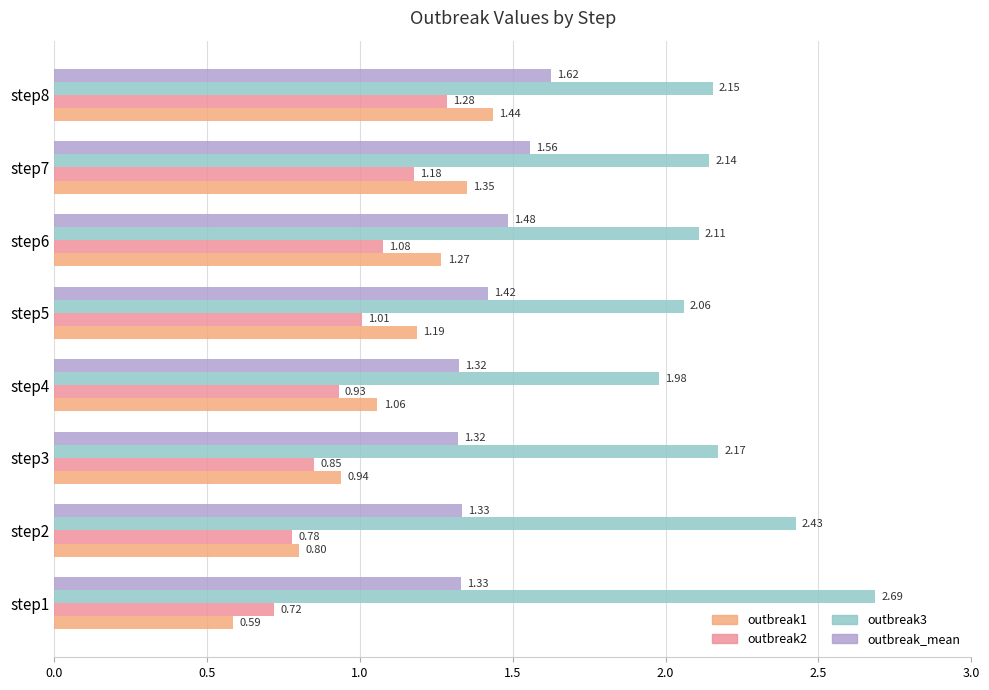

Rank the series by their maximum value, from highest to lowest.

outbreak3, outbreak_mean, outbreak1, outbreak2